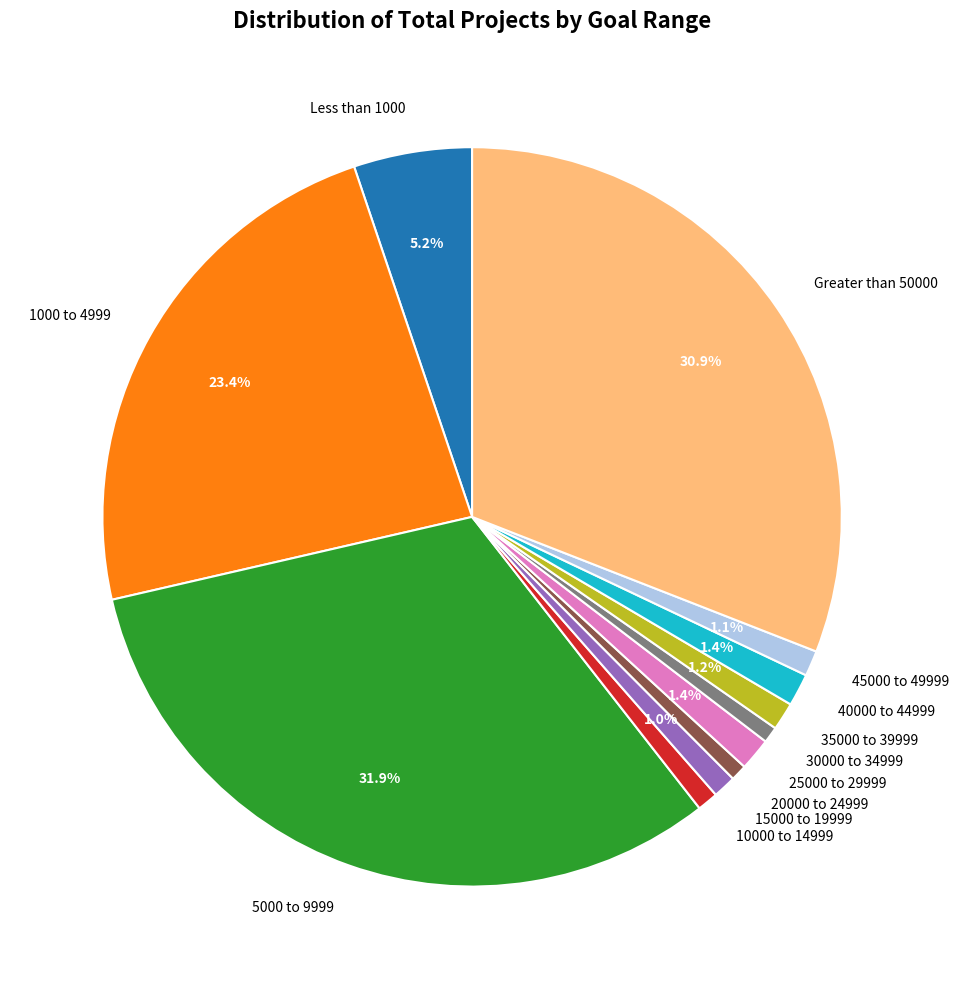

What percentage is the 1000 to 4999 slice, to the nearest percent?

23%